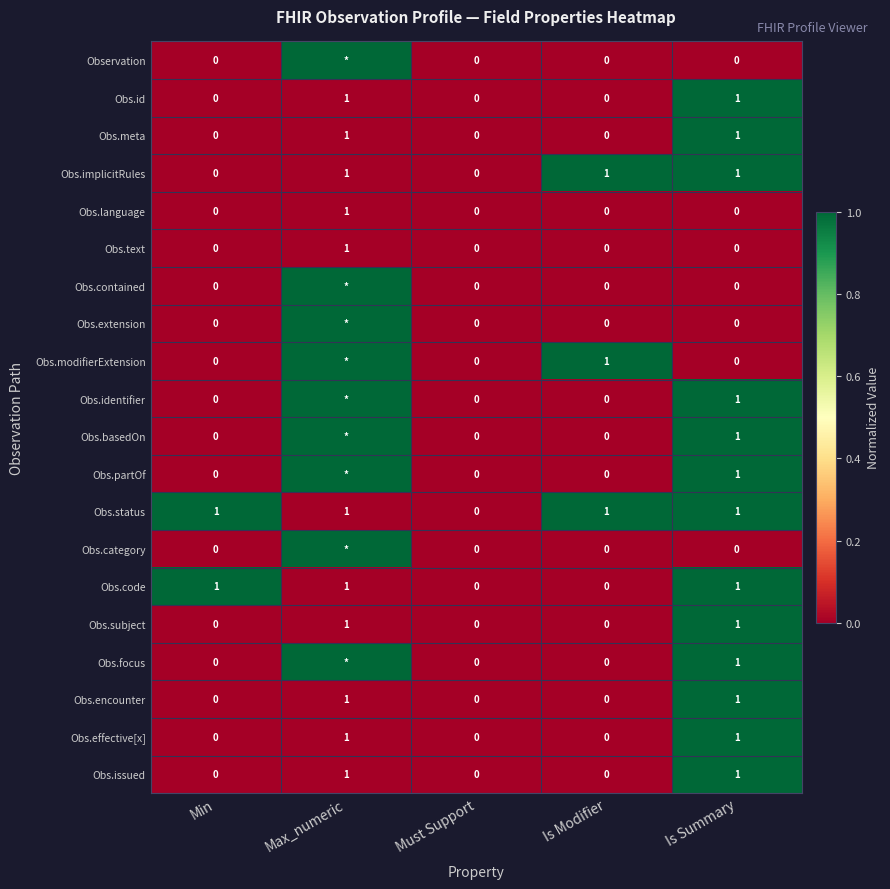

The value of Obs.subject at Is Summary is 1. True or false?

True